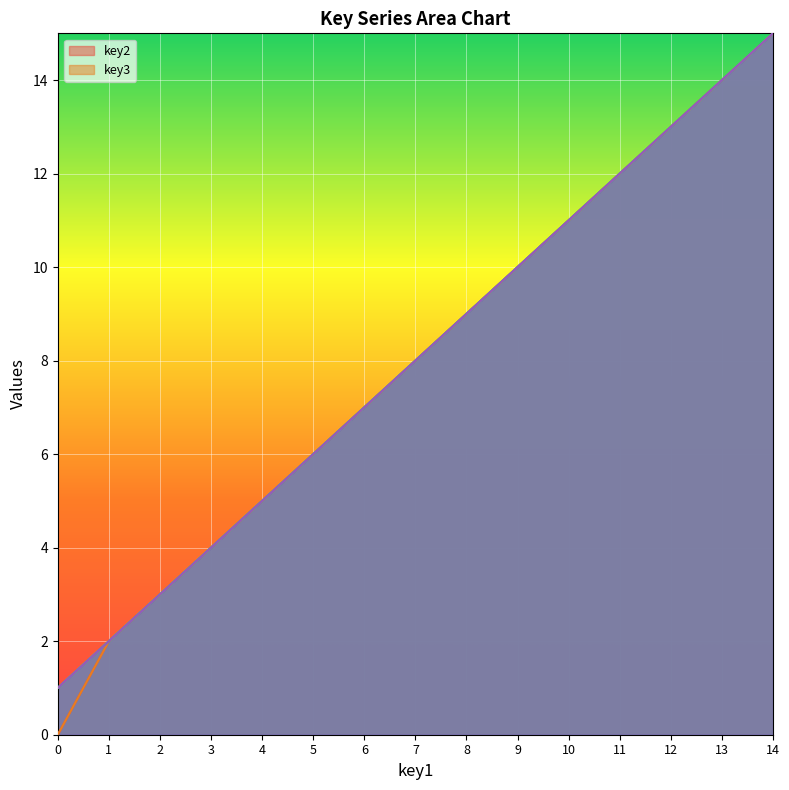

Which series has the largest range (max minus min)?

key2